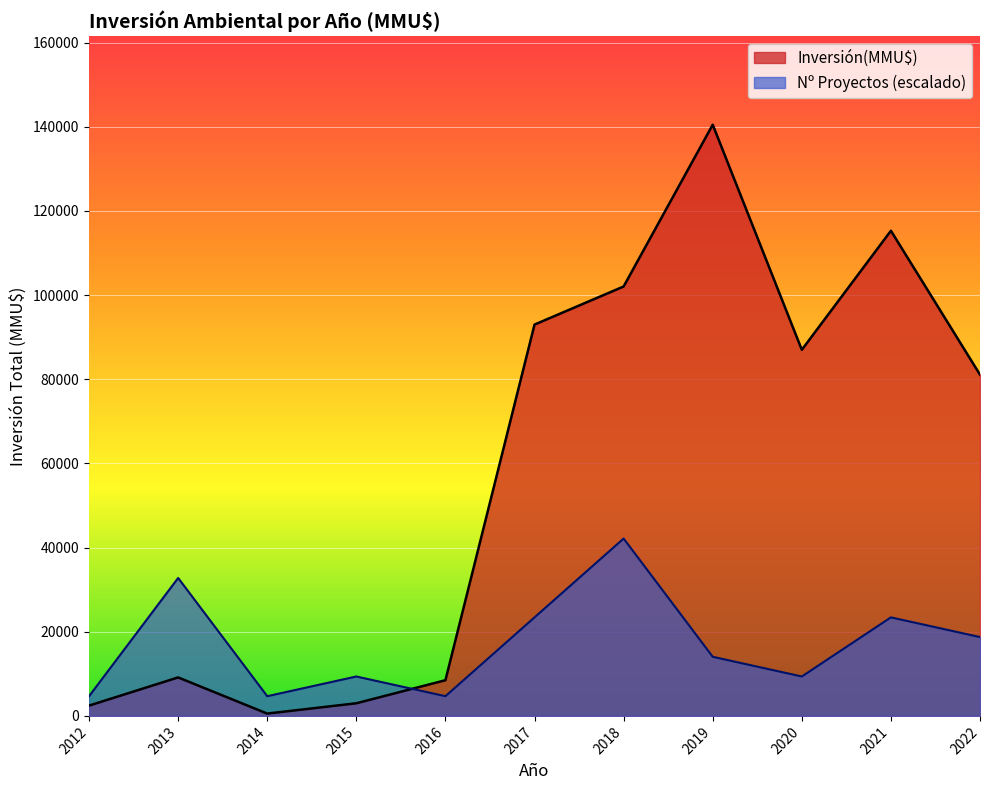

What is the highest value of the Nº Proyectos (escalado) series?

42147